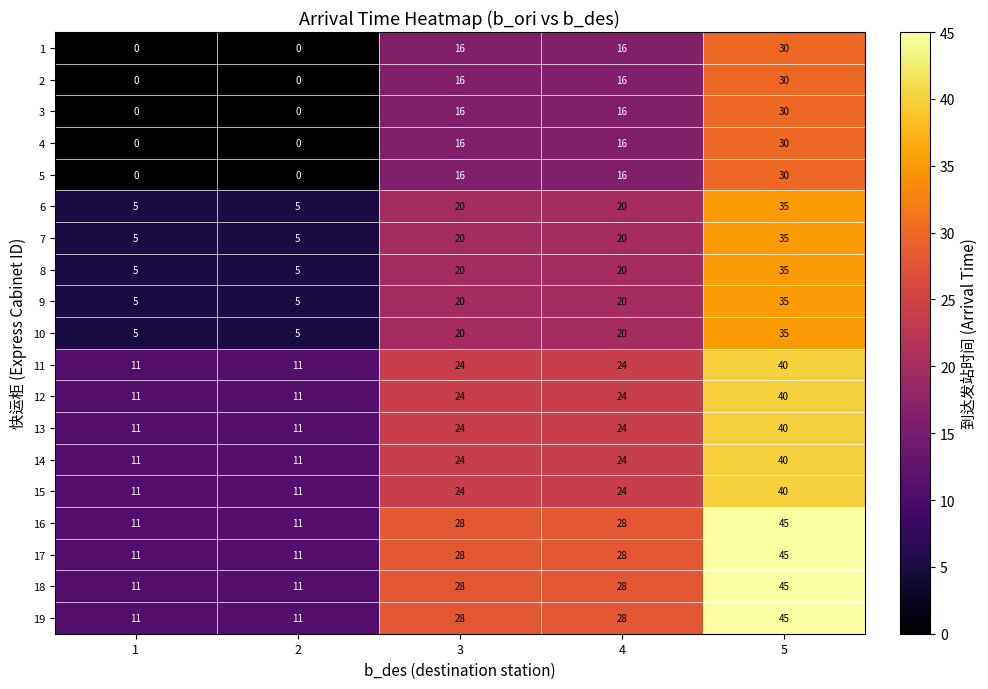

Read the 14 value at 4.

24